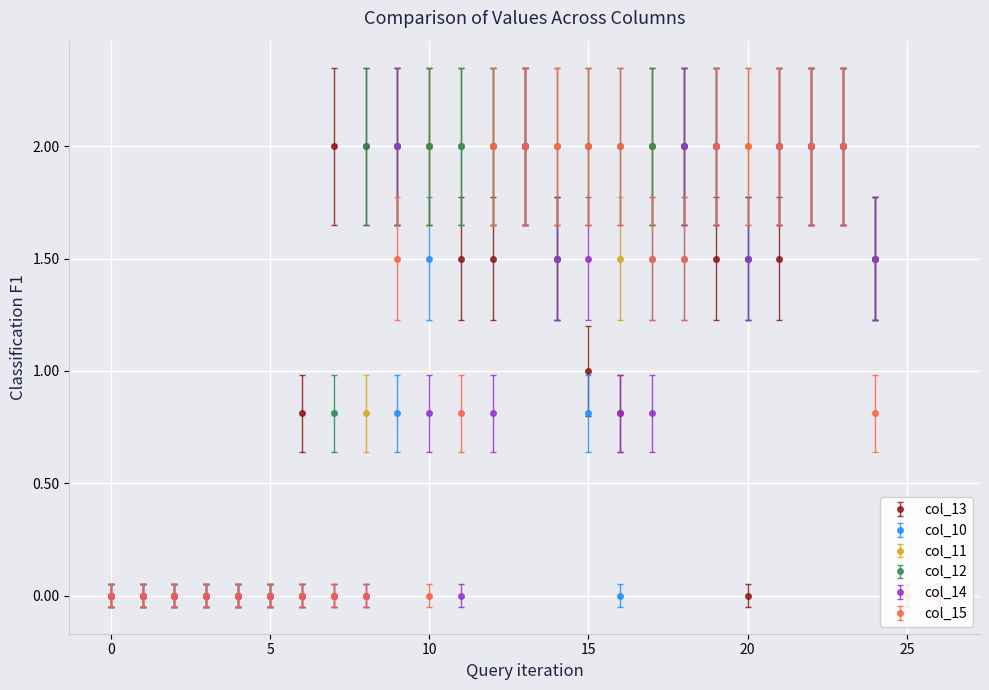

True or false: col_15 has a value of -0.9 at 26.

False